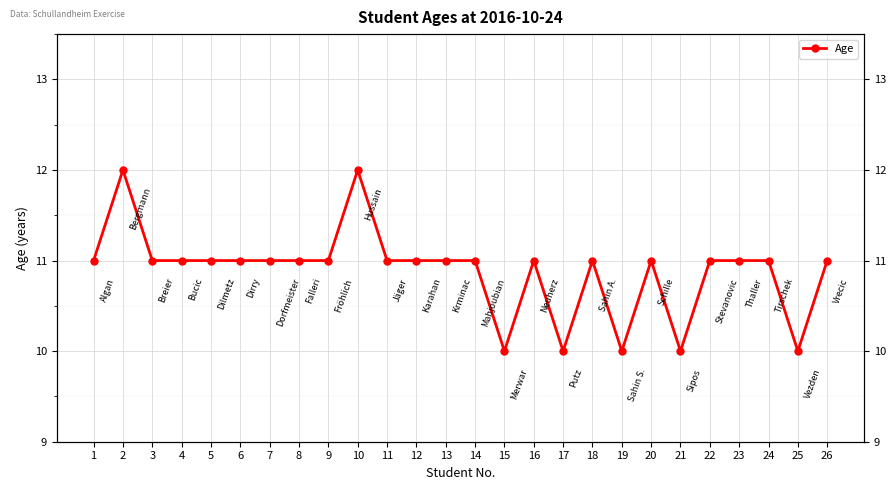

True or false: there are more than 1 points higher than both neighbors.

True